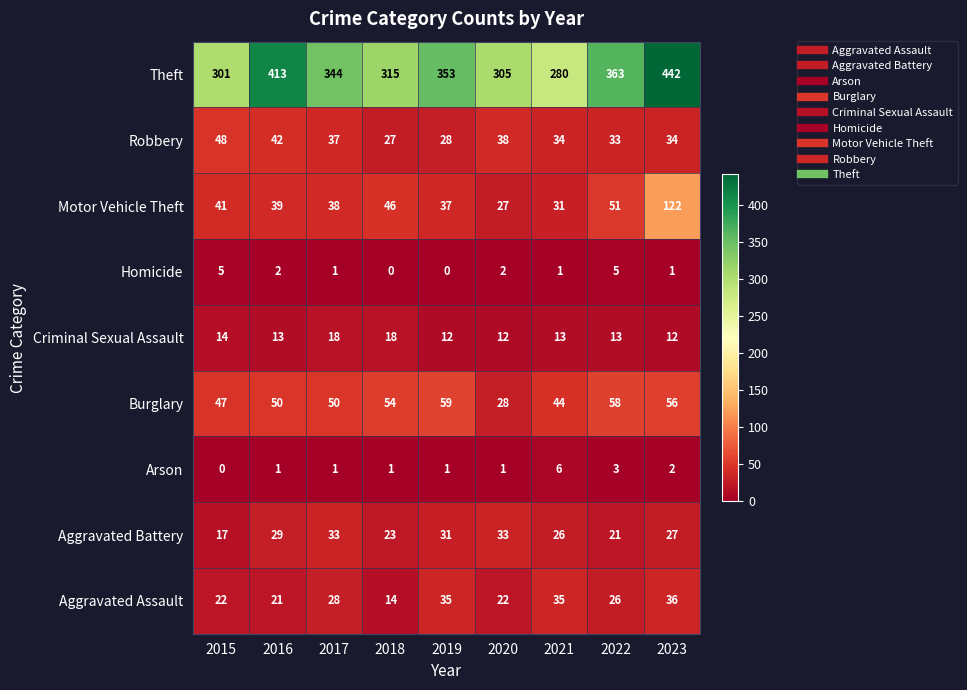

What is the maximum value shown in the chart?

442